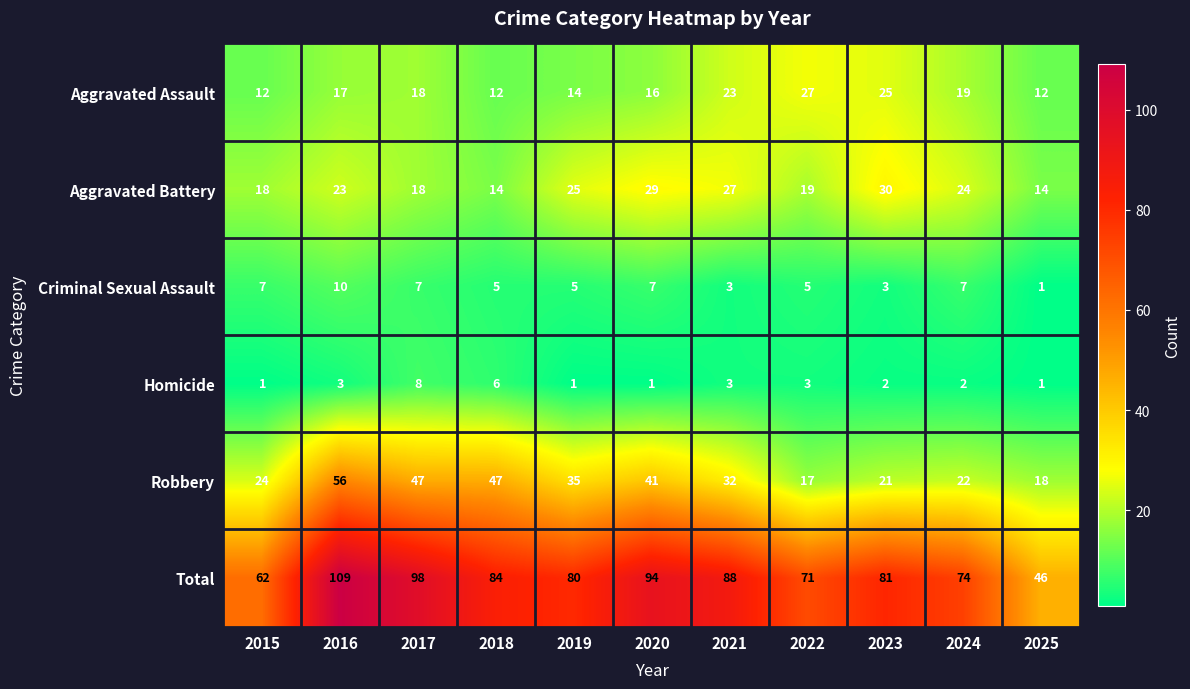

At which category is the sum across all series the highest?

2016